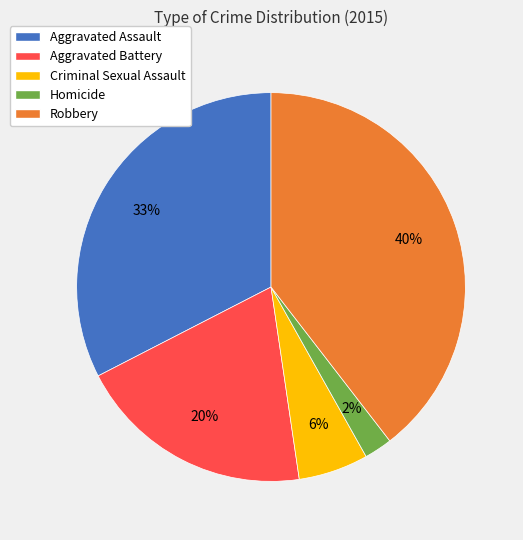

What is the ratio of the value at Aggravated Assault to the value at Aggravated Battery?

1.6